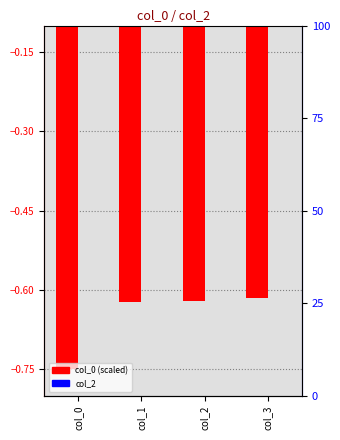

Which has a higher value, col_1 or col_3?

col_3